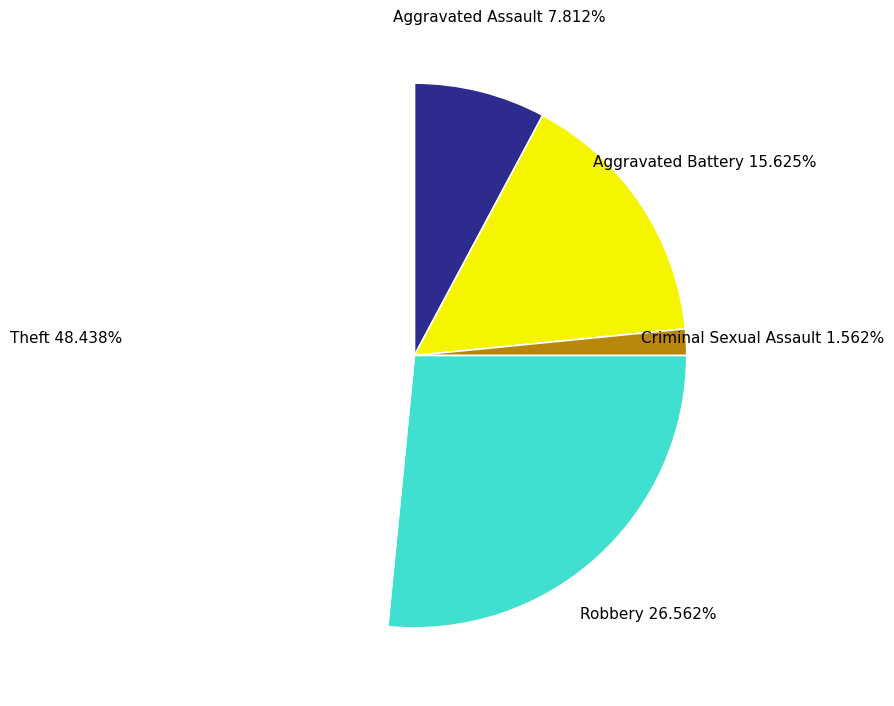

What percentage is the Theft slice, to the nearest percent?

48%